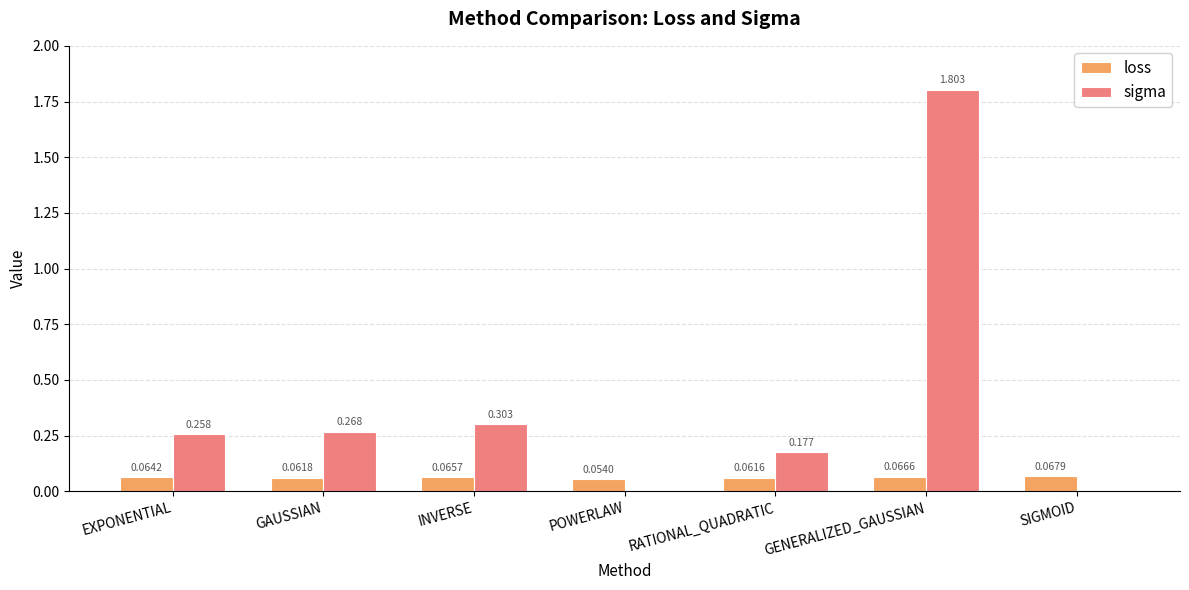

Which category has the highest value in the sigma series?

GENERALIZED_GAUSSIAN